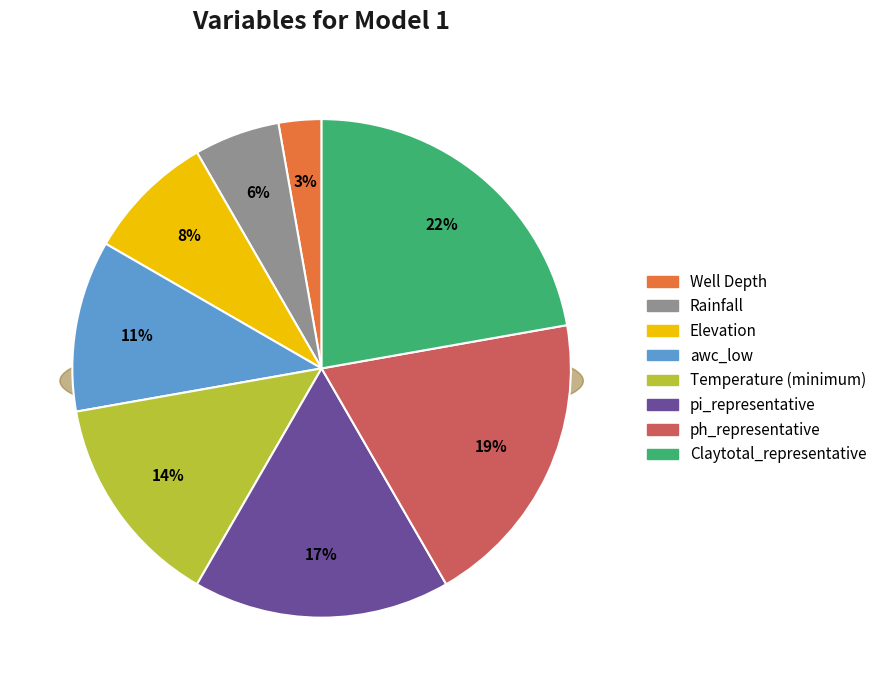

Is there a majority slice in this chart?

No